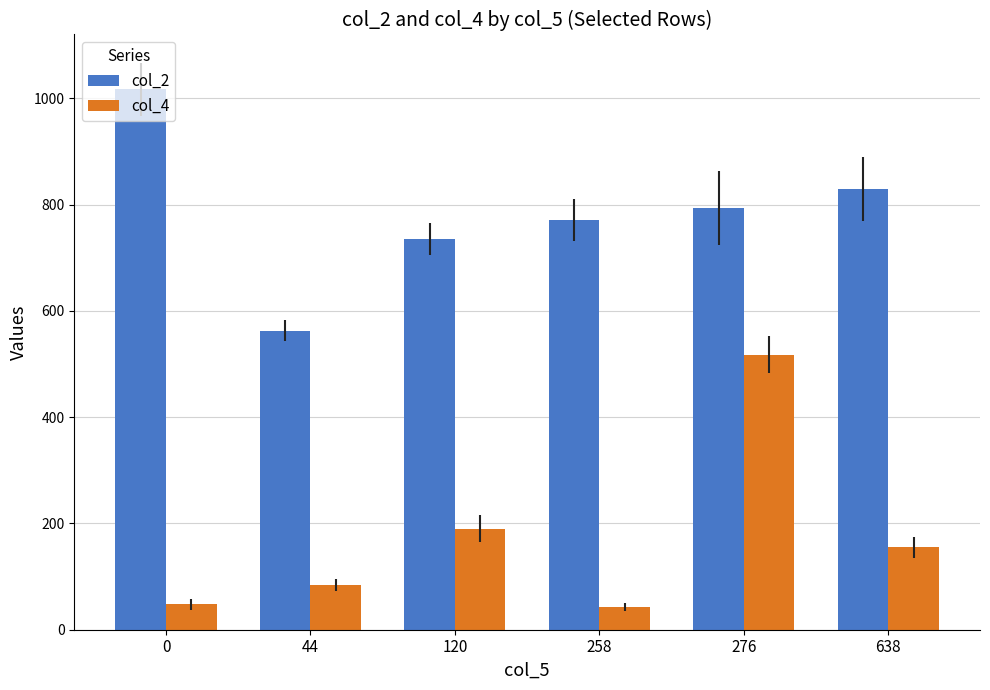

Is the value of col_4 at 120 greater than the value of col_2 at 276?

No